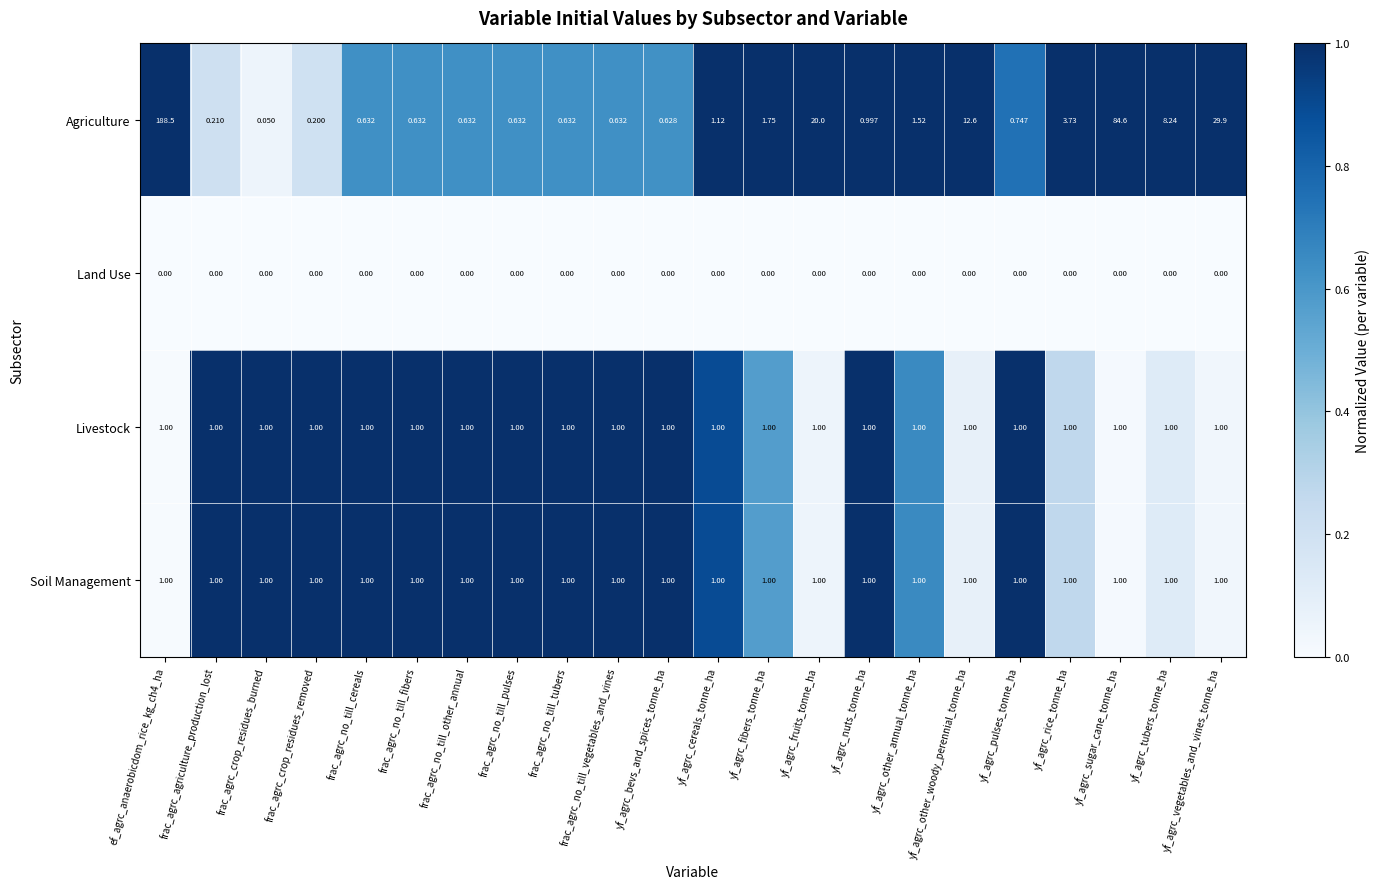

Which series has the largest total across all categories?

Agriculture